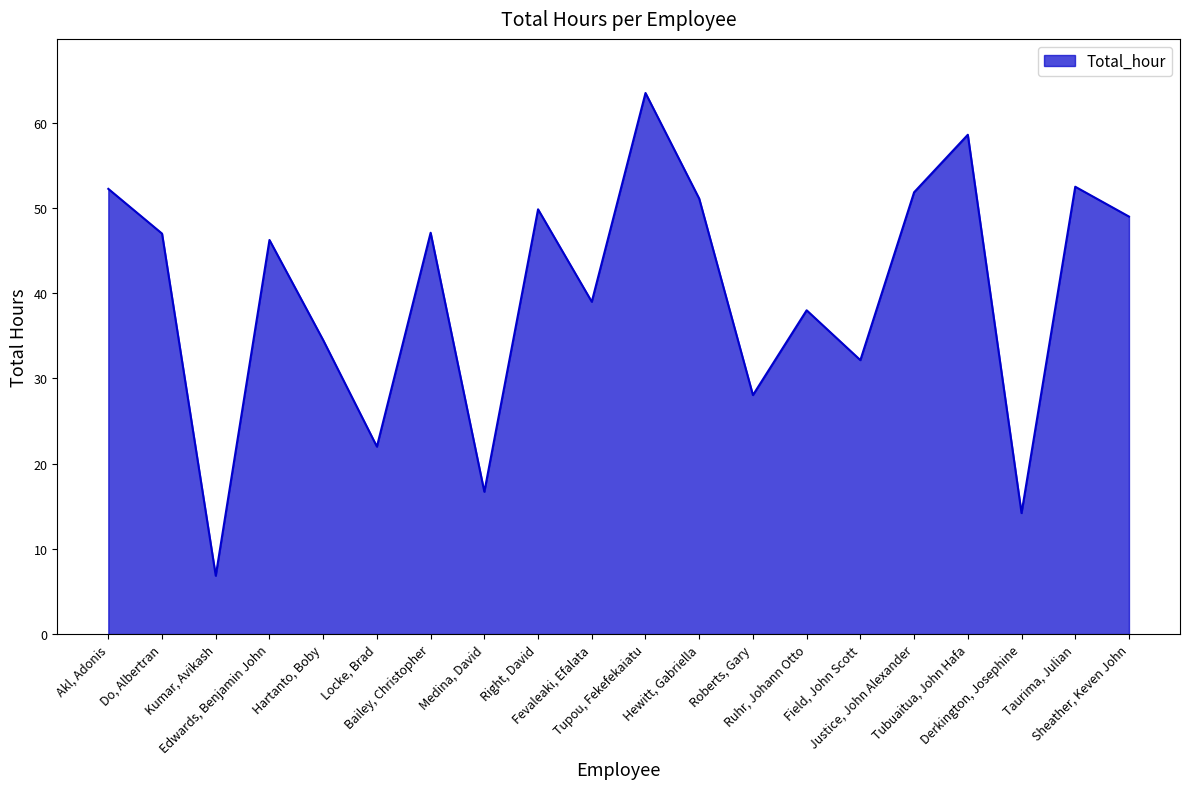

At which category does the data reach its first local peak?

Edwards, Benjamin John